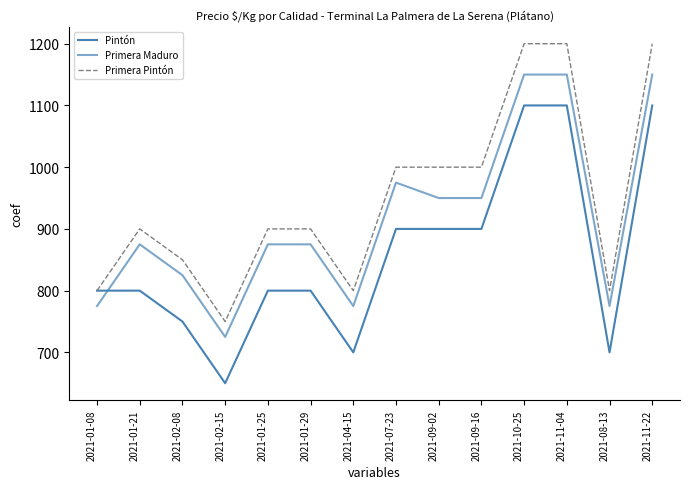

At which category does Primera Maduro reach its first local valley?

2021-02-15